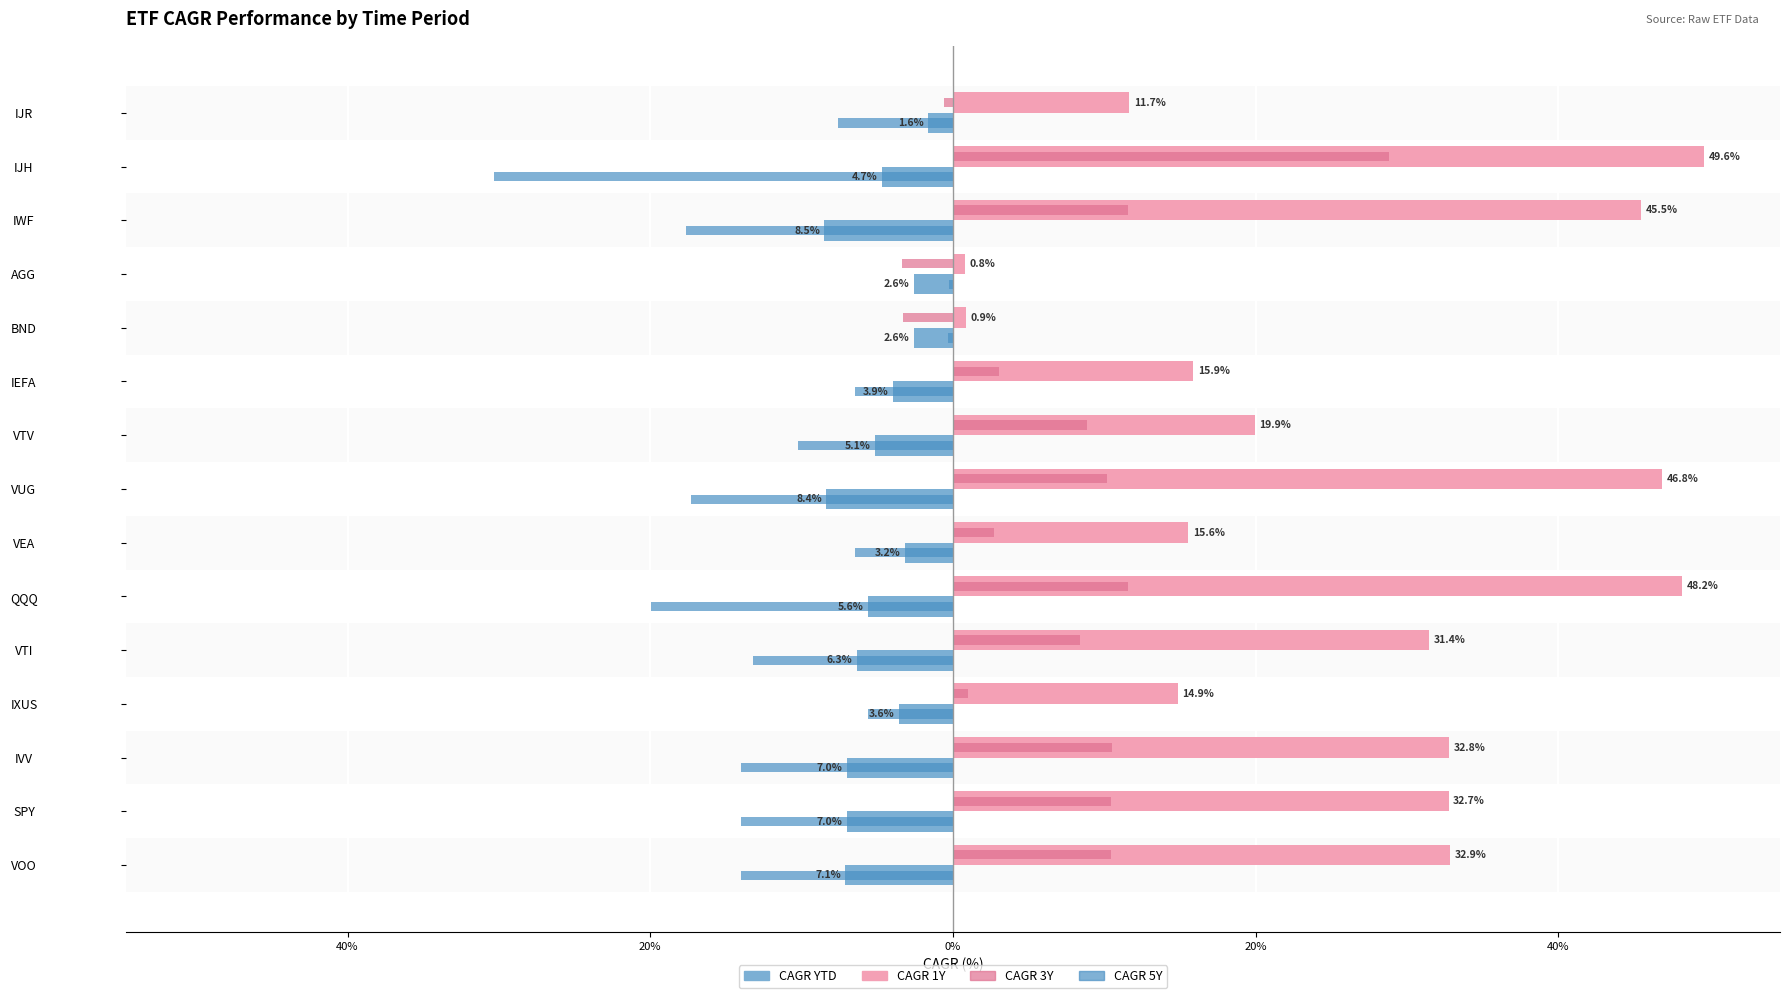

What is the highest value of the CAGR 1Y series?

49.6